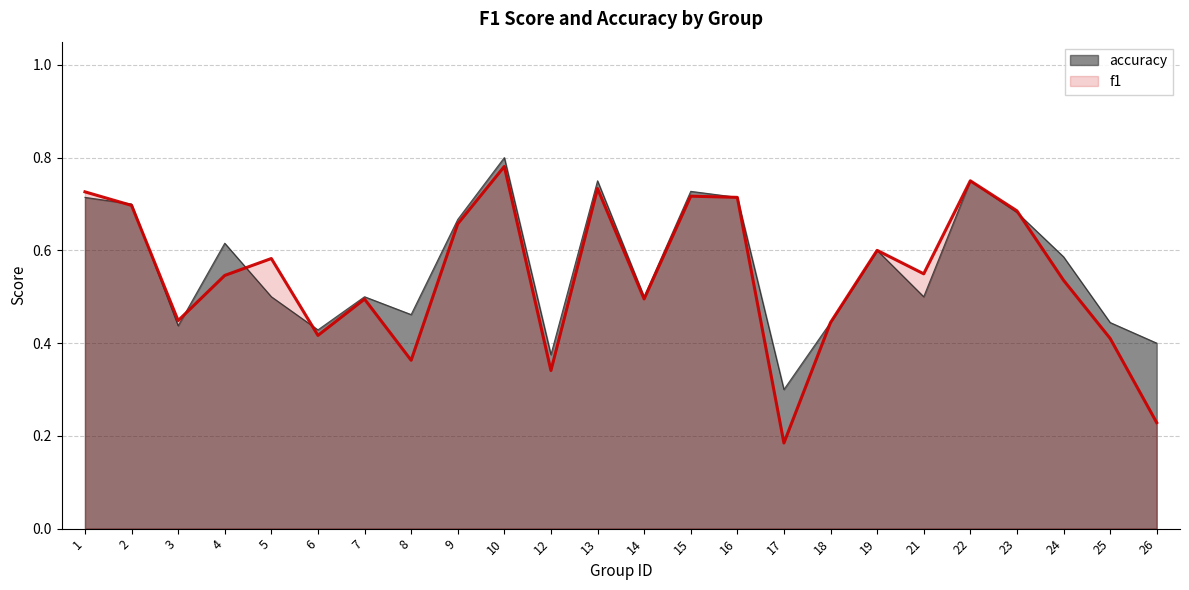

Where is accuracy nearest to the value 0?

17